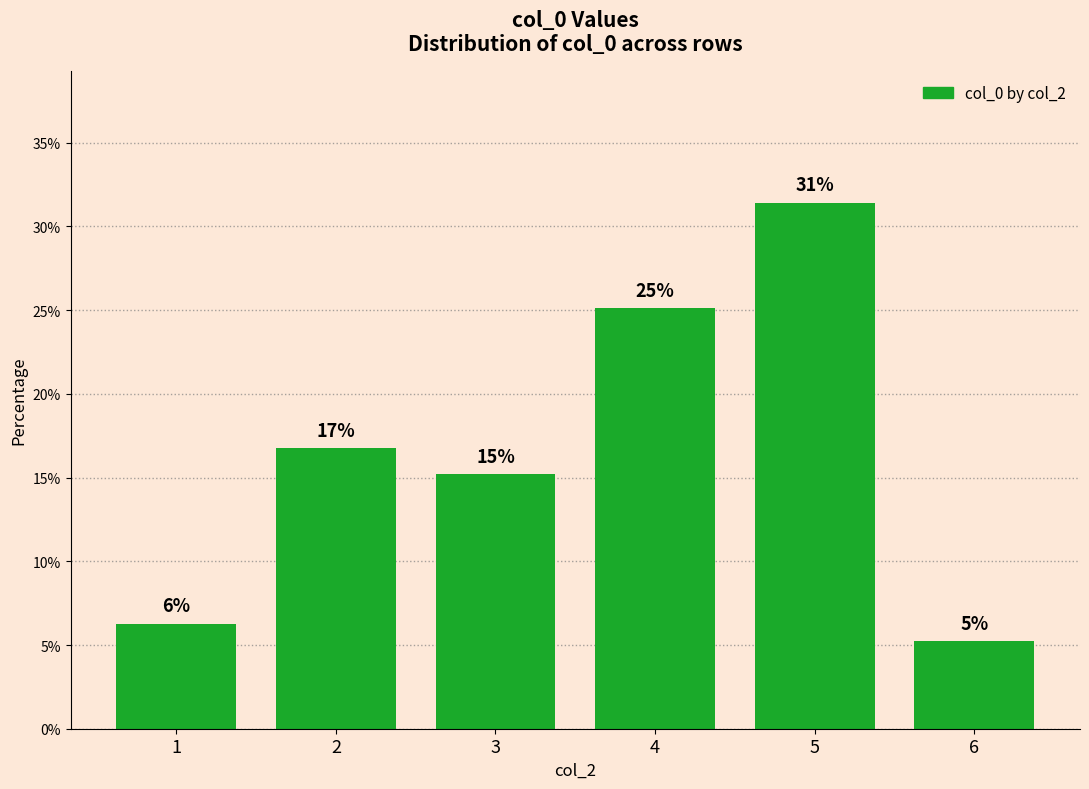

Where does the data first go above 16?

2